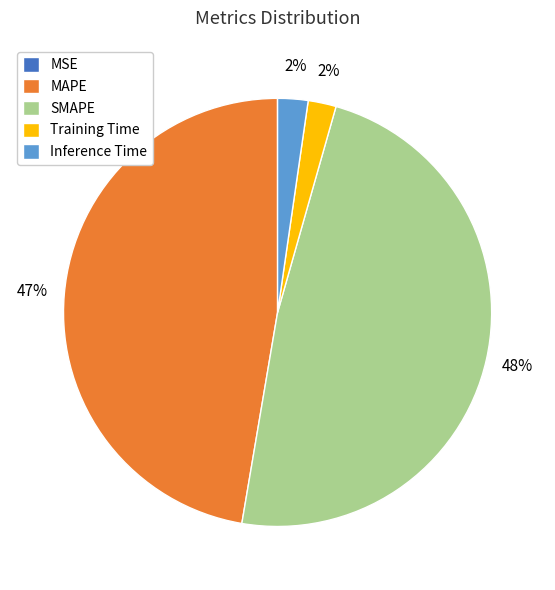

Between Inference Time and MAPE, which is larger?

MAPE